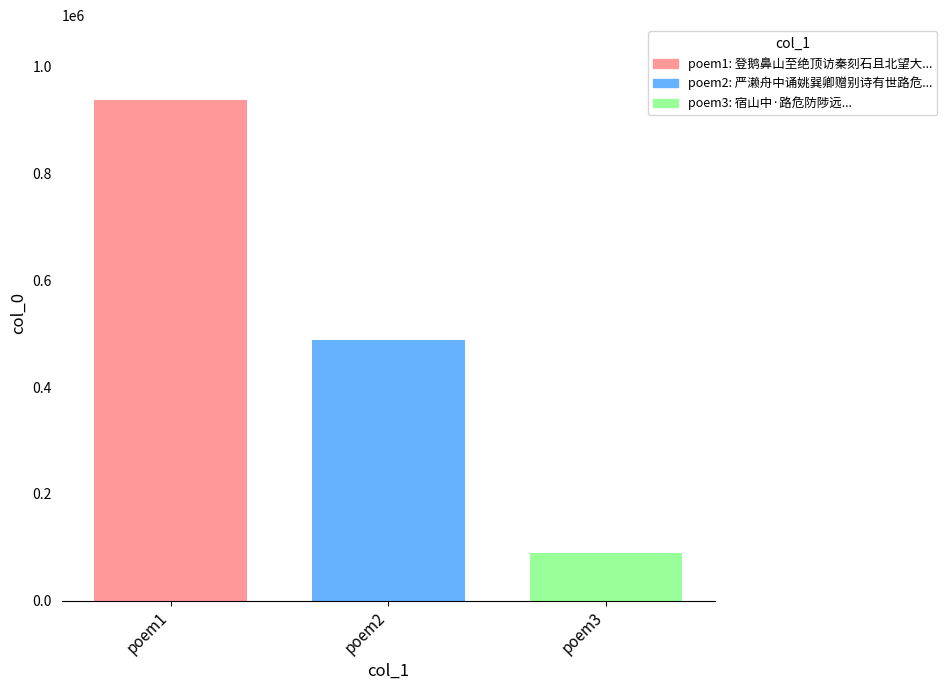

Reading left to right, what are all the values shown in this chart?

poem1=937079	poem2=488438	poem3=88780